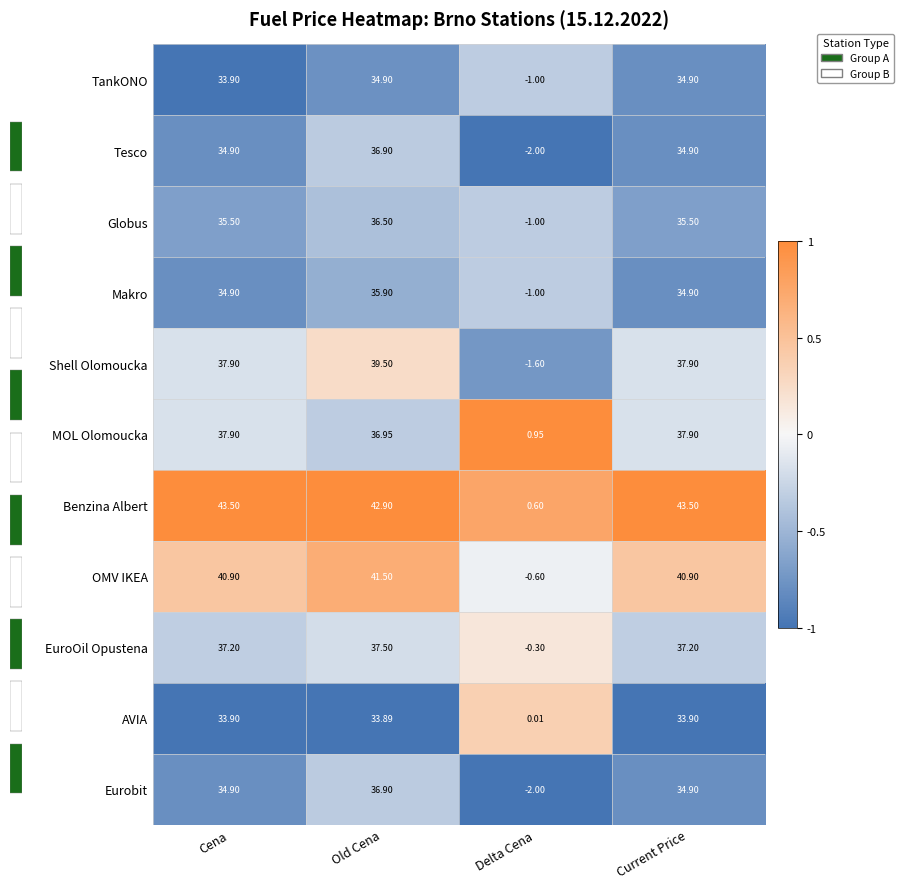

At which label is AVIA closest to 16?

Delta Cena